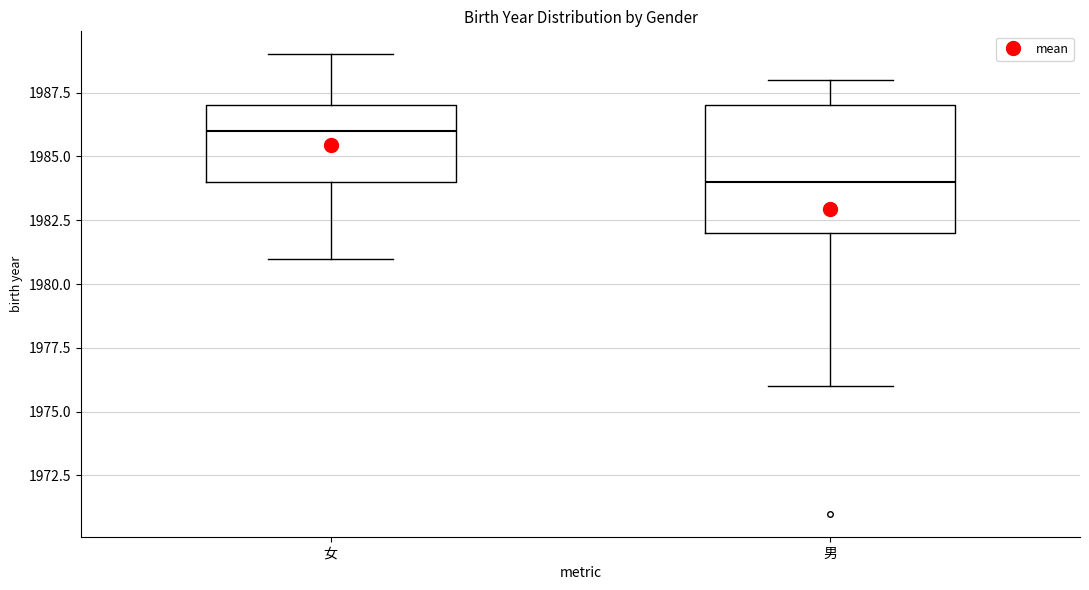

Comparing the boxes themselves (not the whiskers), which one is the tallest?

男